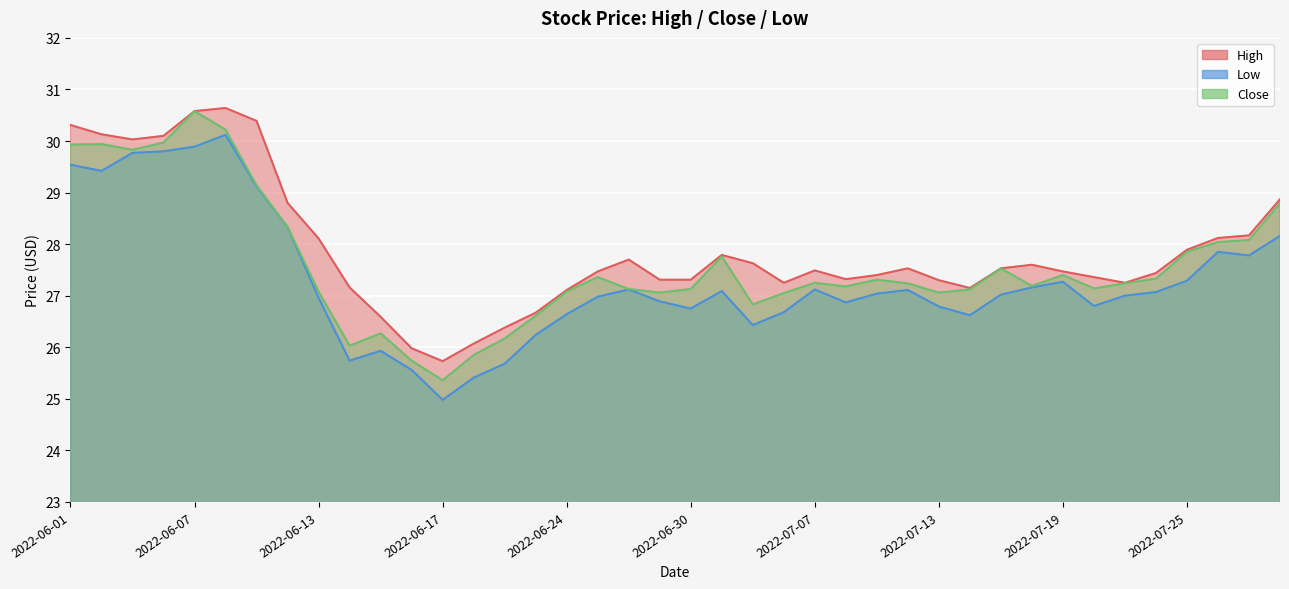

True or false: Low and High intersect in this chart.

False